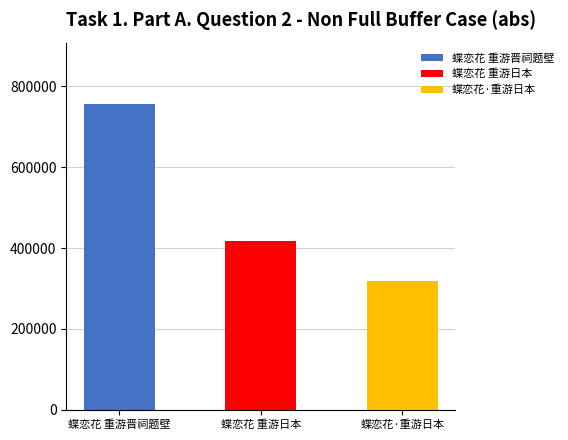

What position from the right is 蝶恋花 重游日本?

2